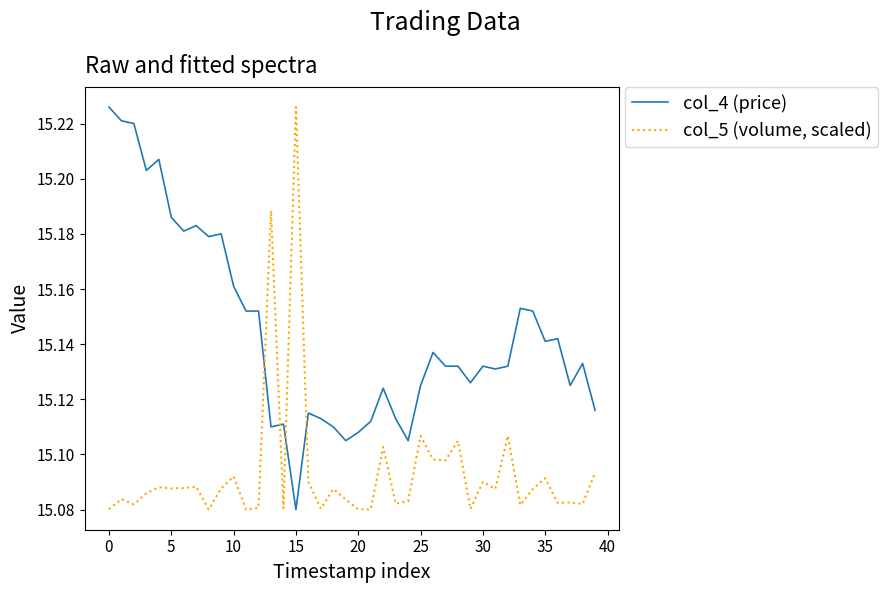

True or false: col_4 (price) and col_5 (volume, scaled) intersect in this chart.

True